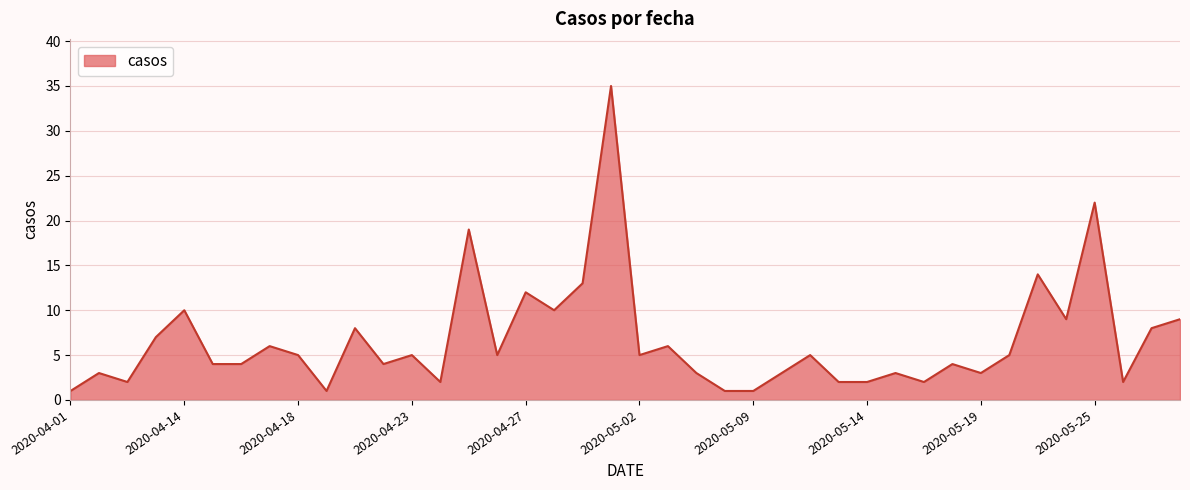

How many interior local peaks (higher than both neighbors) does the data have?

14